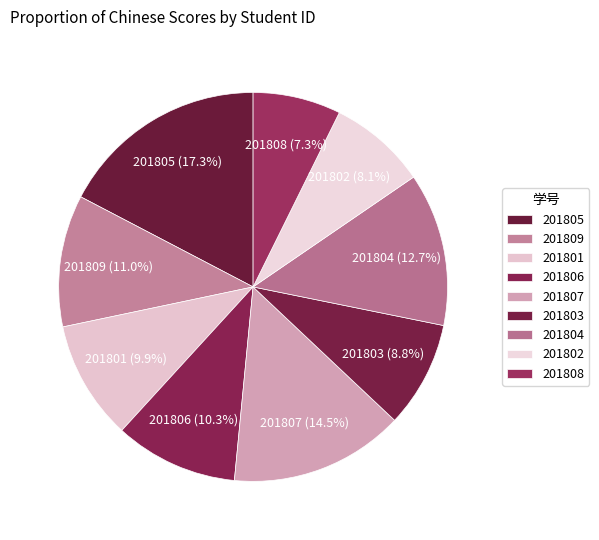

How many slices are in this pie chart?

9